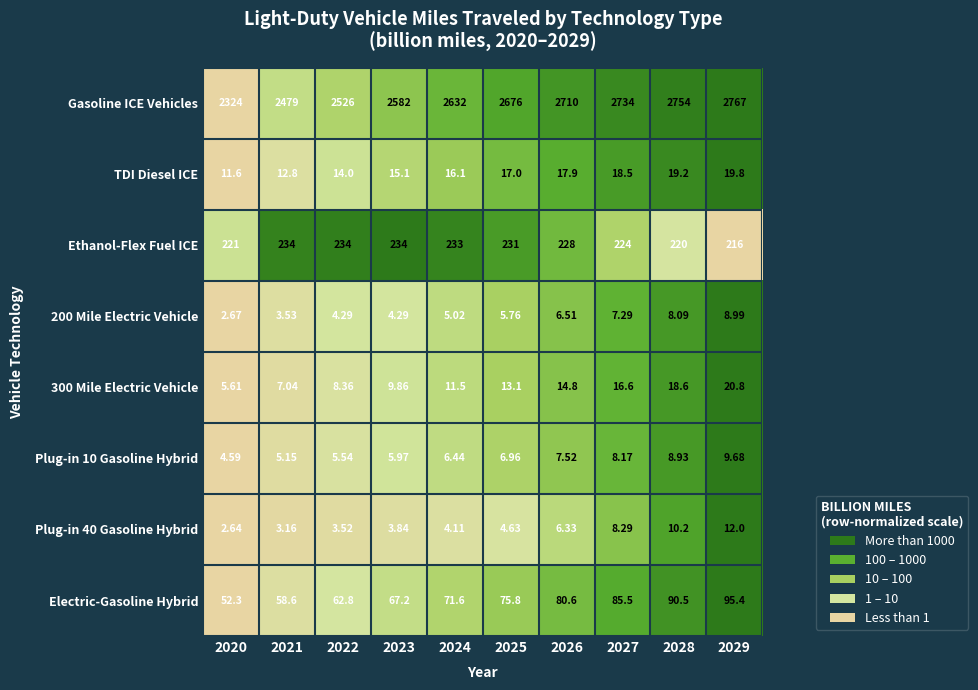

Which series has the largest range (max minus min)?

Gasoline ICE Vehicles